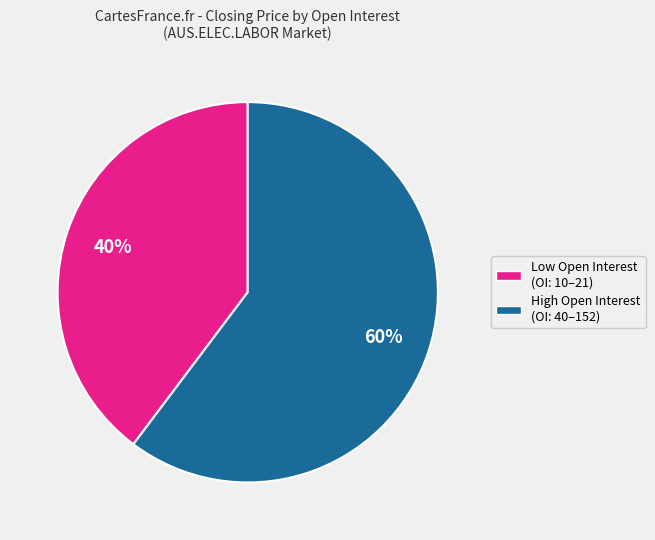

To the nearest percent, what is the average slice percentage?

50%